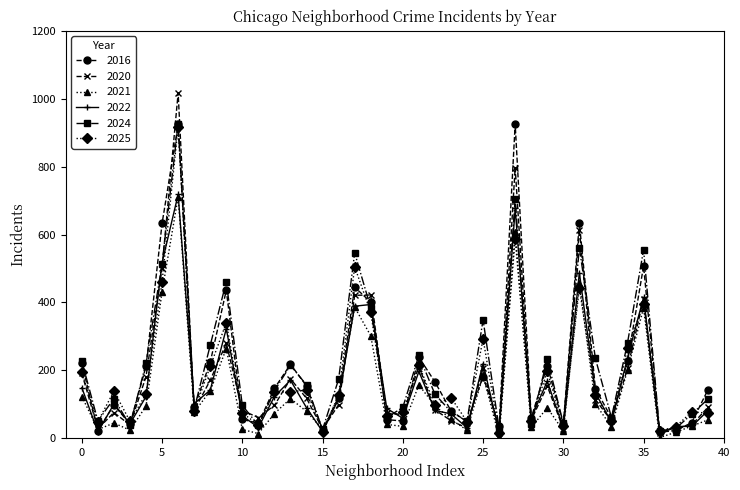

Which series has the largest range (max minus min)?

2020